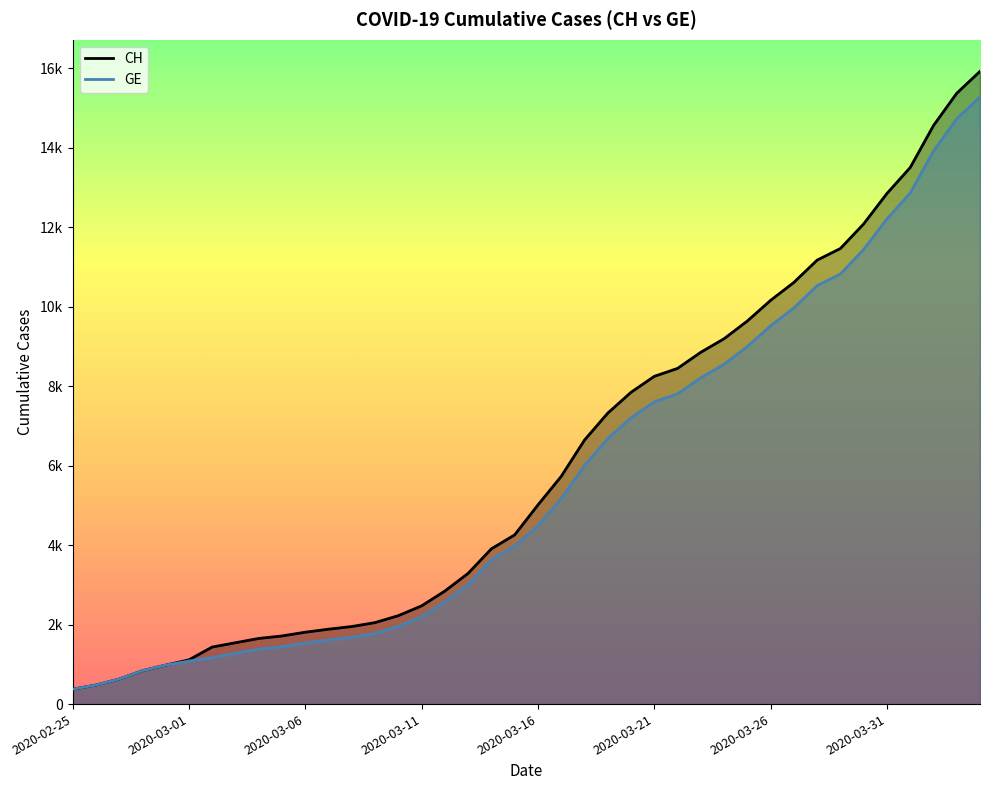

True or false: CH has more than 2 interior local peaks.

False